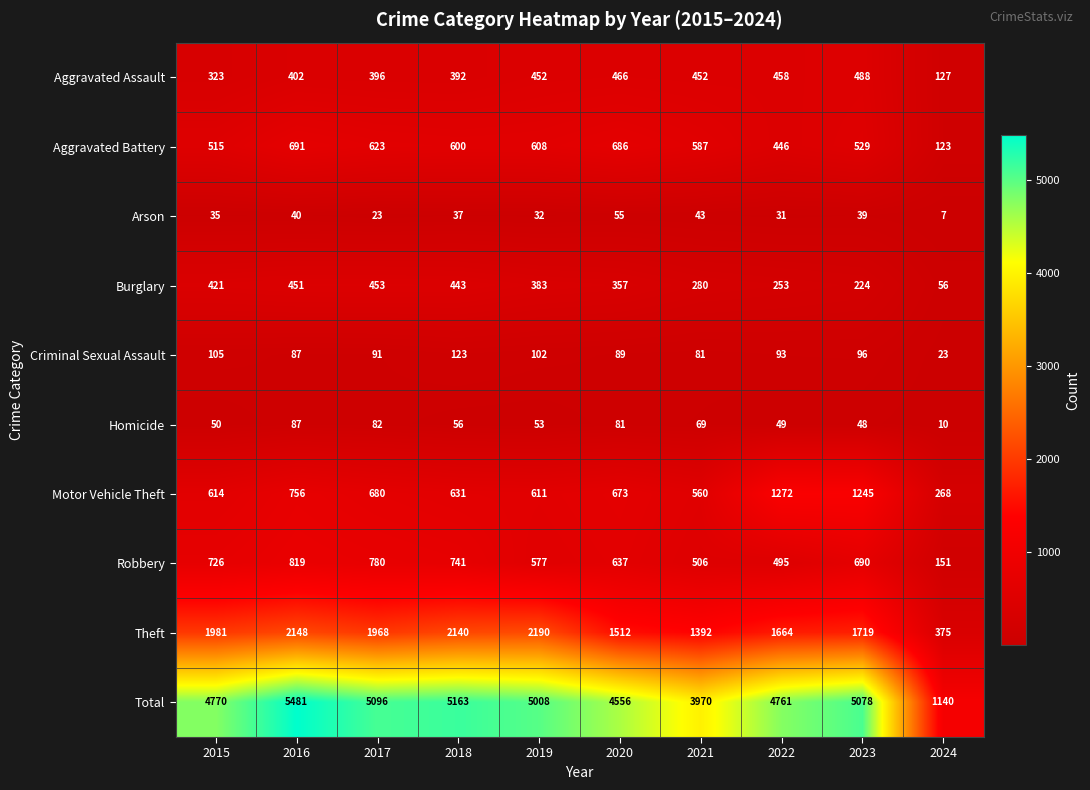

What is the total value across all series at 2019?

10016